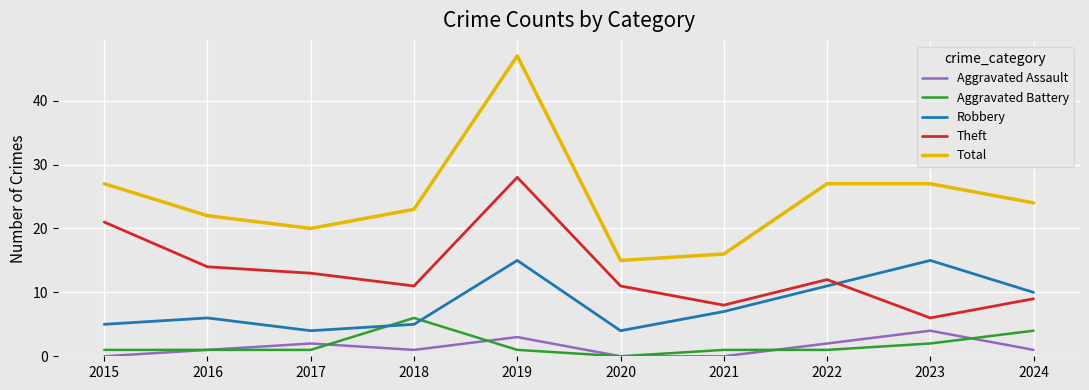

True or false: Aggravated Assault and Robbery intersect in this chart.

False